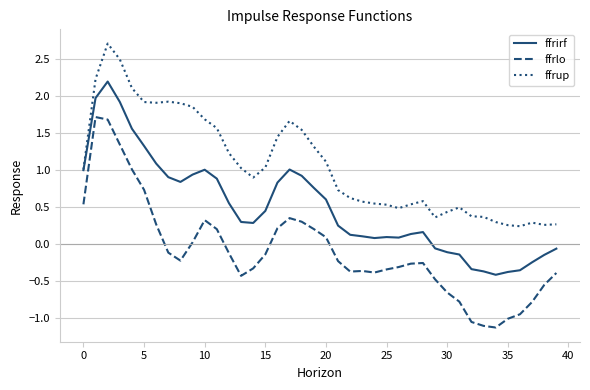

True or false: ffrirf and ffrlo intersect in this chart.

False